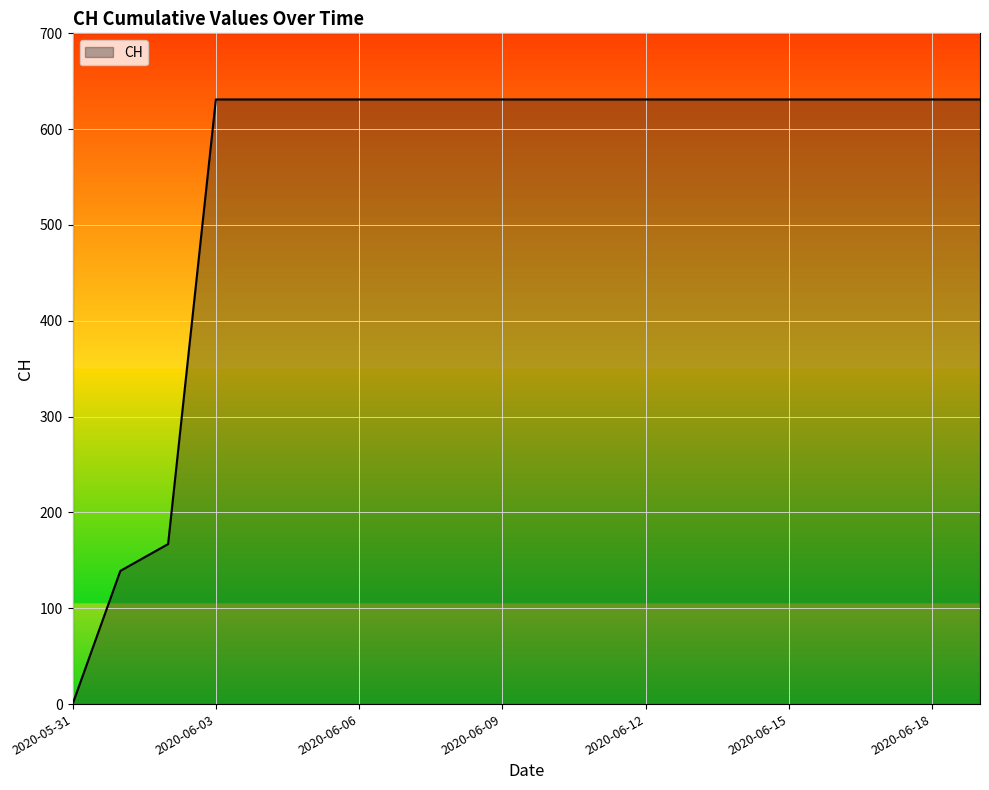

Reading left to right, extract all data points from this chart.

0	139	167	631	631	631	631	631	631	631	631	631	631	631	631	631	631	631	631	631